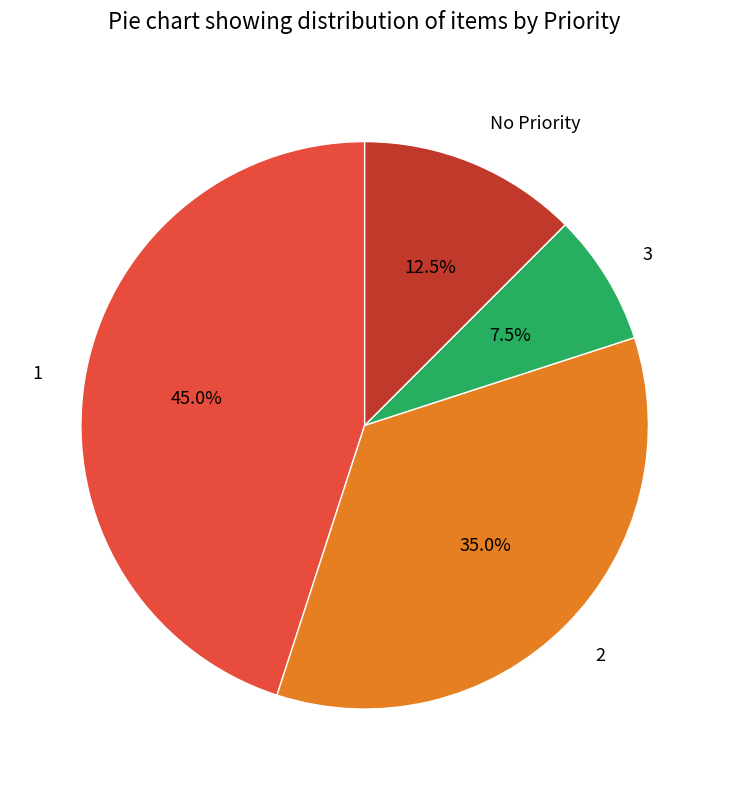

True or false: 2 accounts for 35% of the total.

True